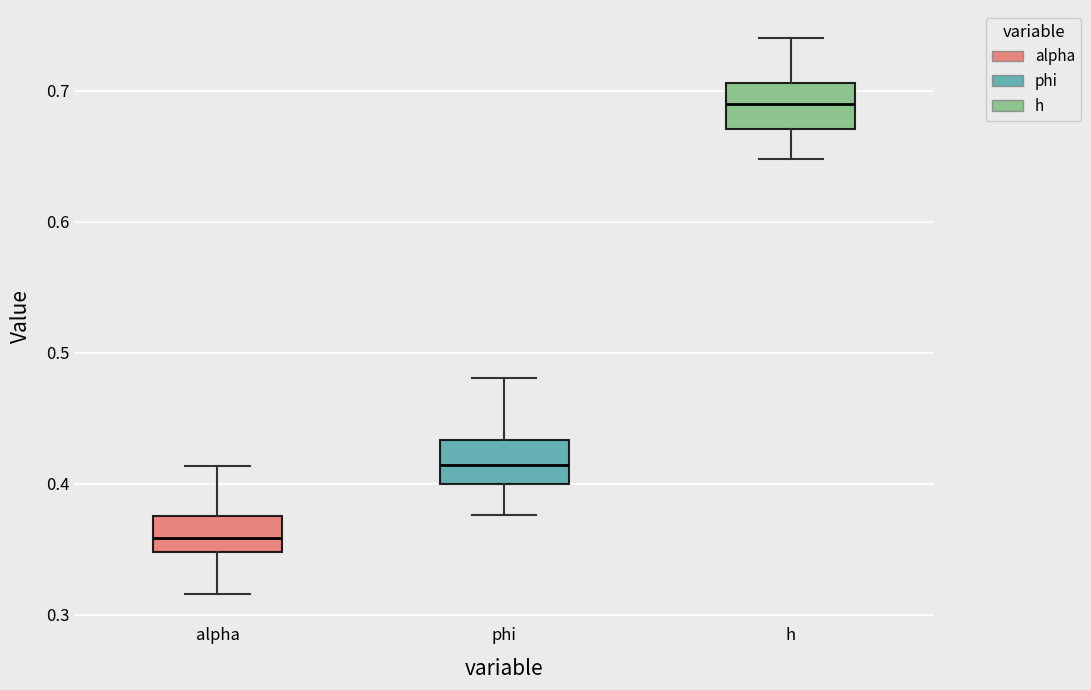

Reading left to right, read every box against the y-axis: the position of its median line, the range the box covers, and the ends of its whiskers. The values are not printed on the chart, so give them approximately, as read against the axis.

alpha: median 0.36, box 0.35 to 0.38, whiskers 0.32 to 0.41
phi: median 0.41, box 0.40 to 0.43, whiskers 0.38 to 0.48
h: median 0.69, box 0.67 to 0.71, whiskers 0.65 to 0.74